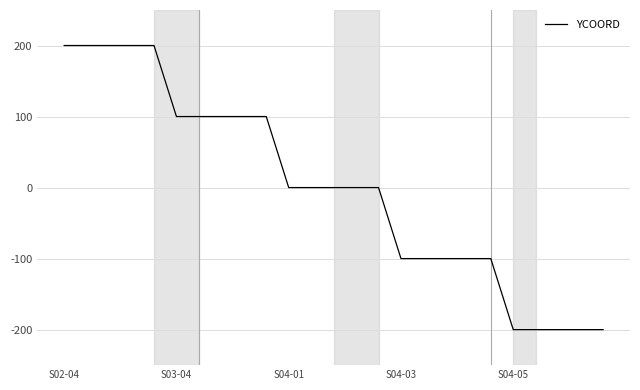

What is the greatest value displayed?

200